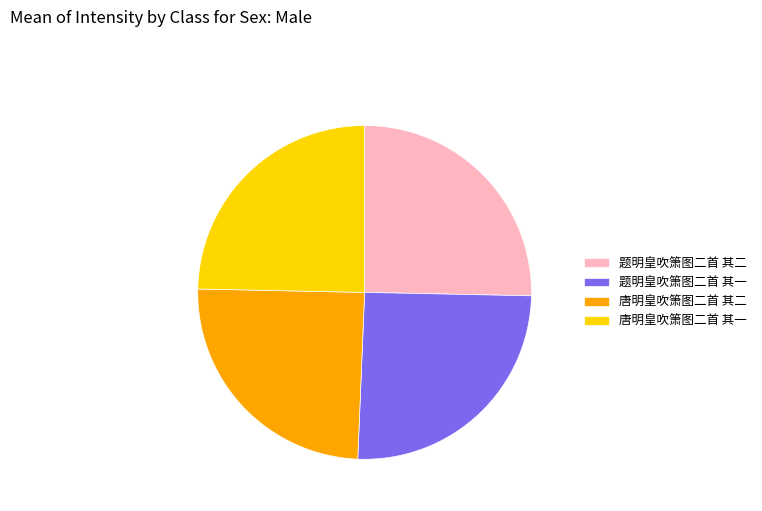

Combined, do 题明皇吹箫图二首 其一 and 题明皇吹箫图二首 其二 account for over 50%?

Yes